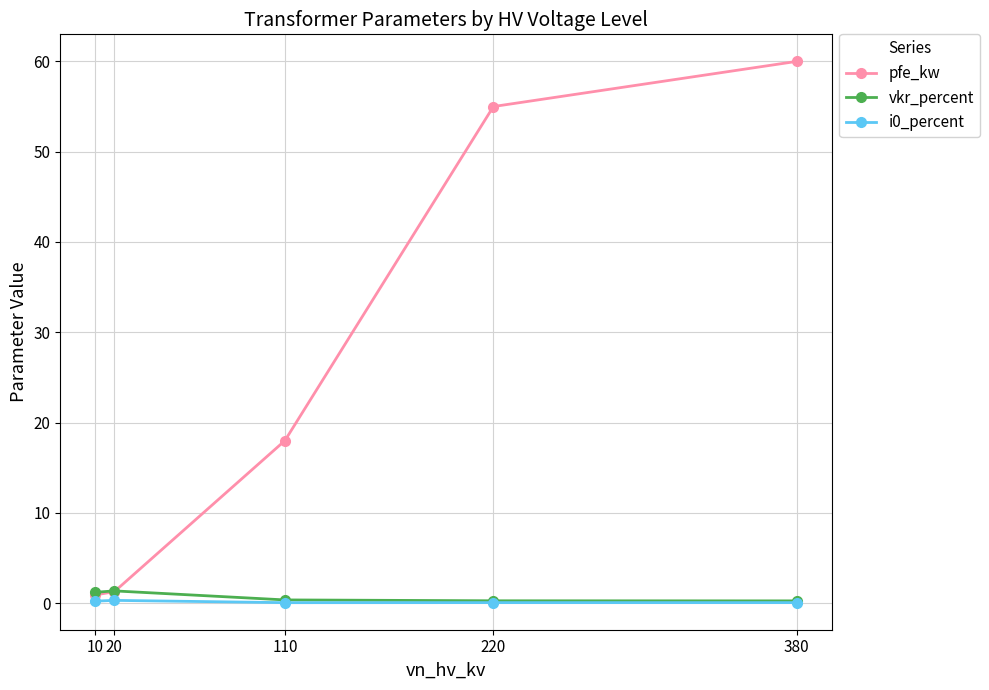

What is the sum of the vkr_percent values at 380 and 10?

1.5